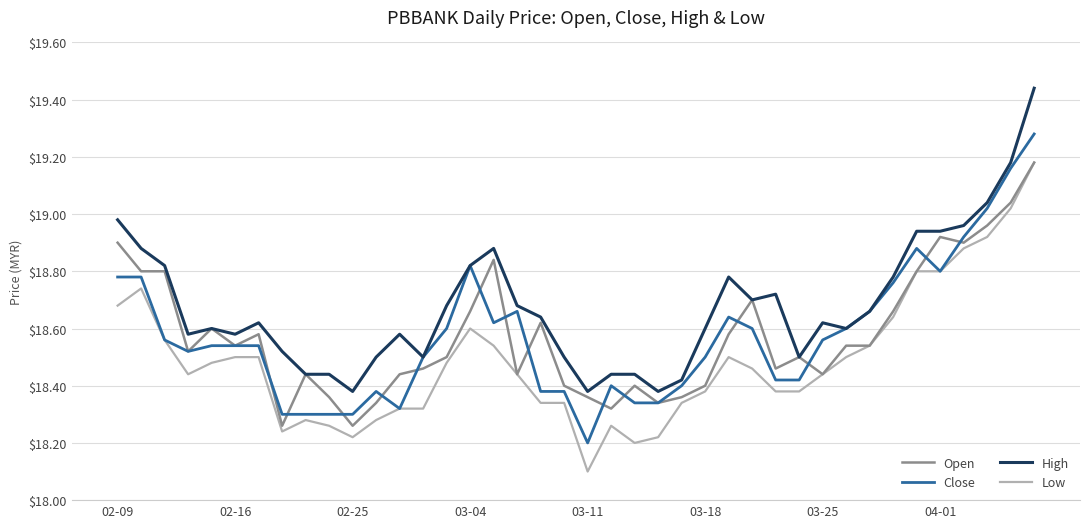

True or false: High and Low intersect in this chart.

False